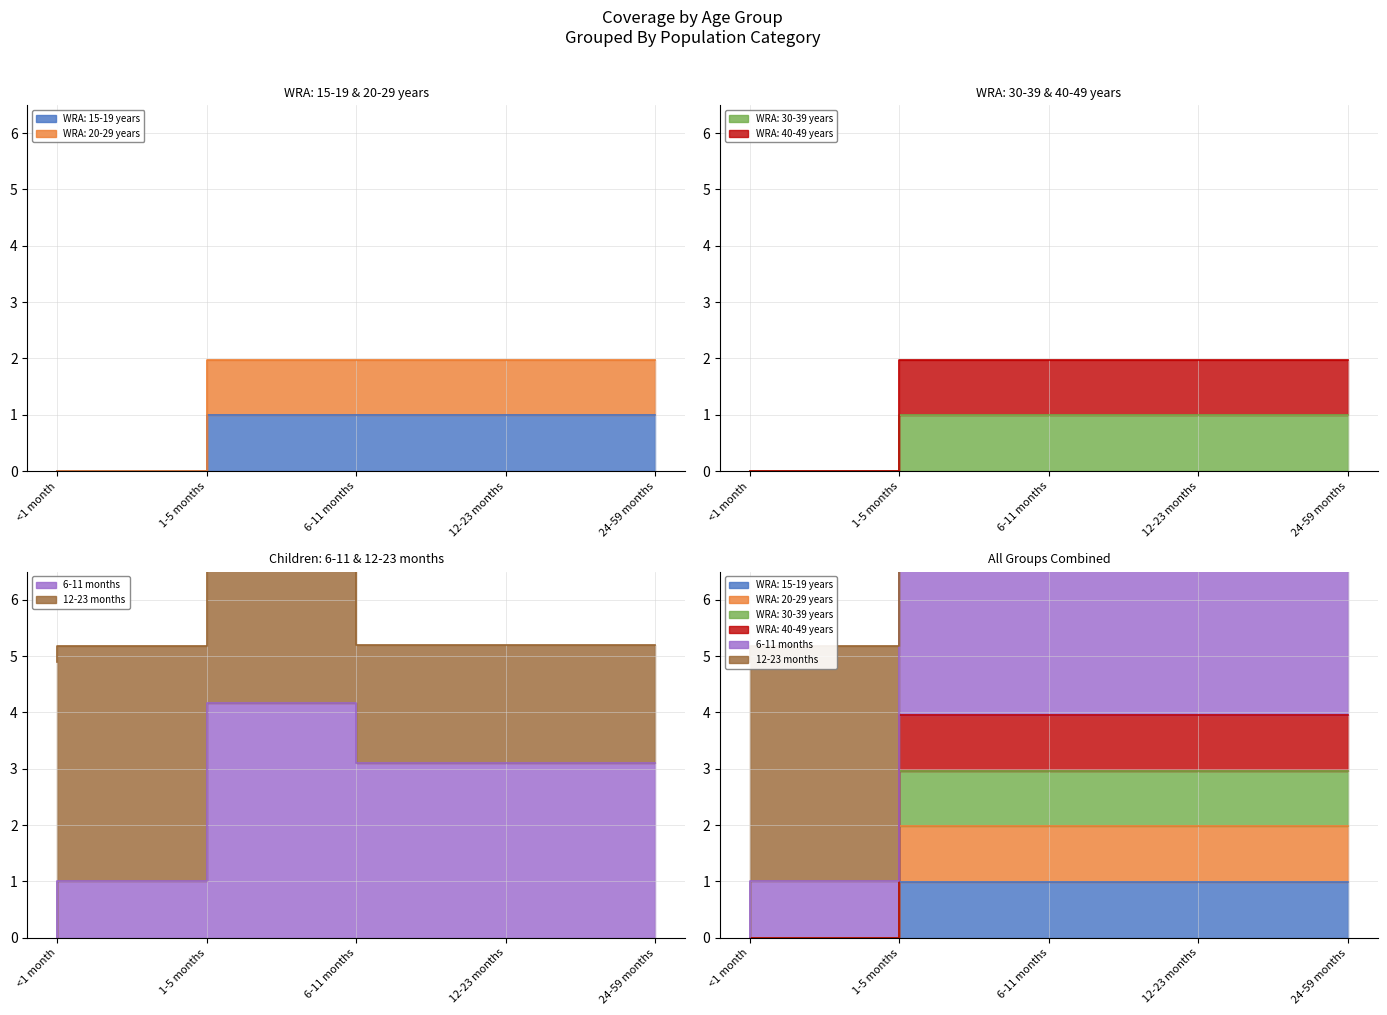

True or false: WRA: 40-49 years and WRA: 20-29 years intersect in this chart.

False